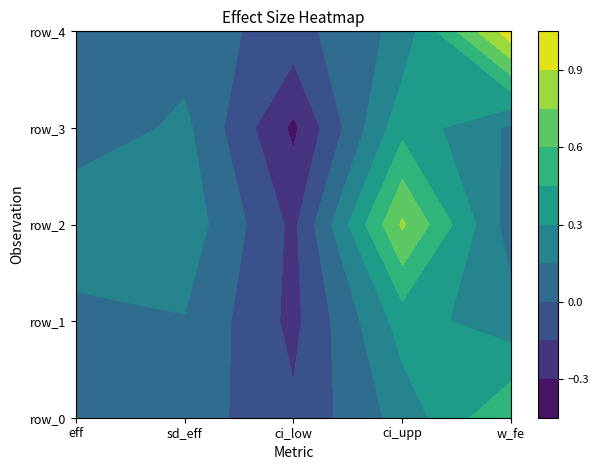

At how many categories does at least one series exceed 0?

4